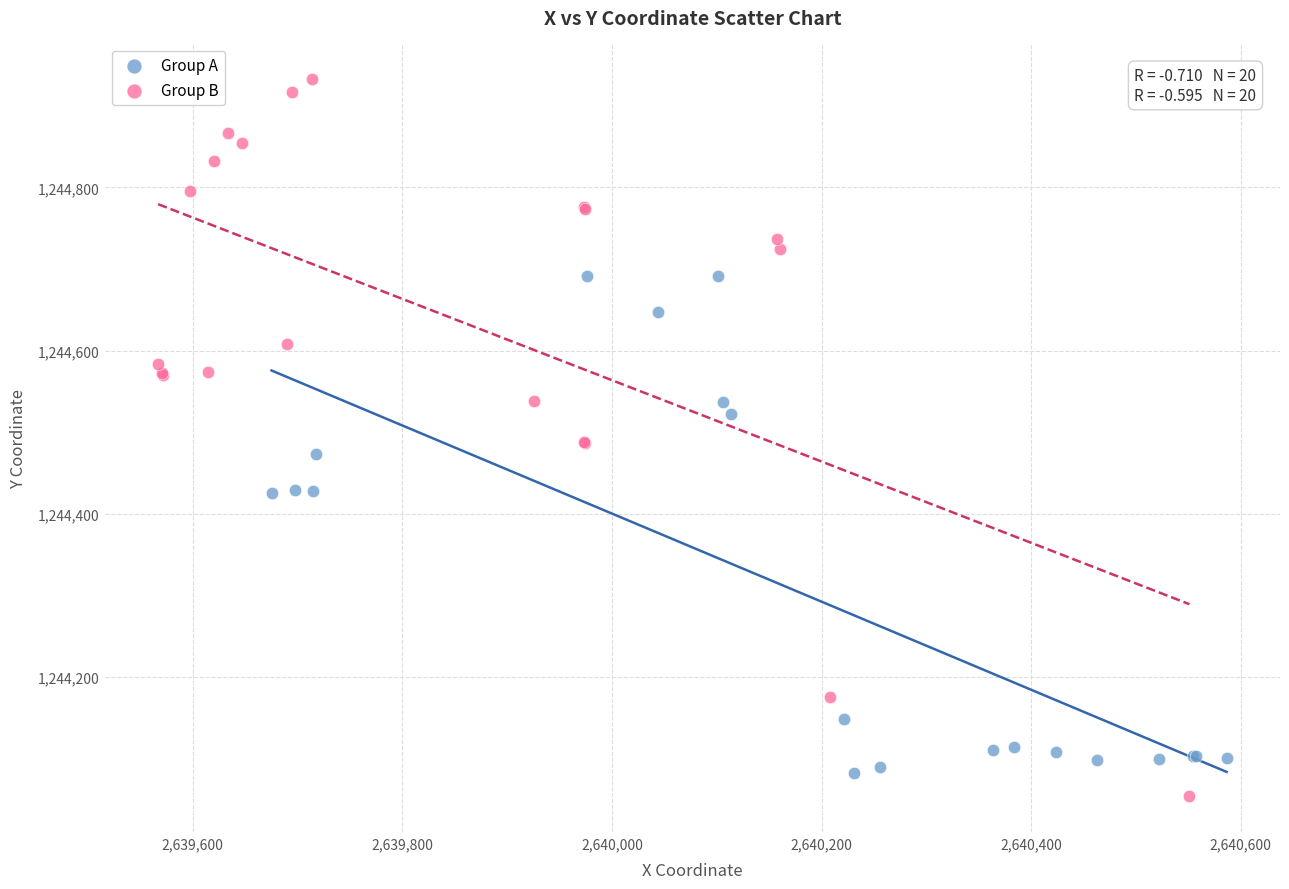

Which series has the widest spread of Y values?

Group B